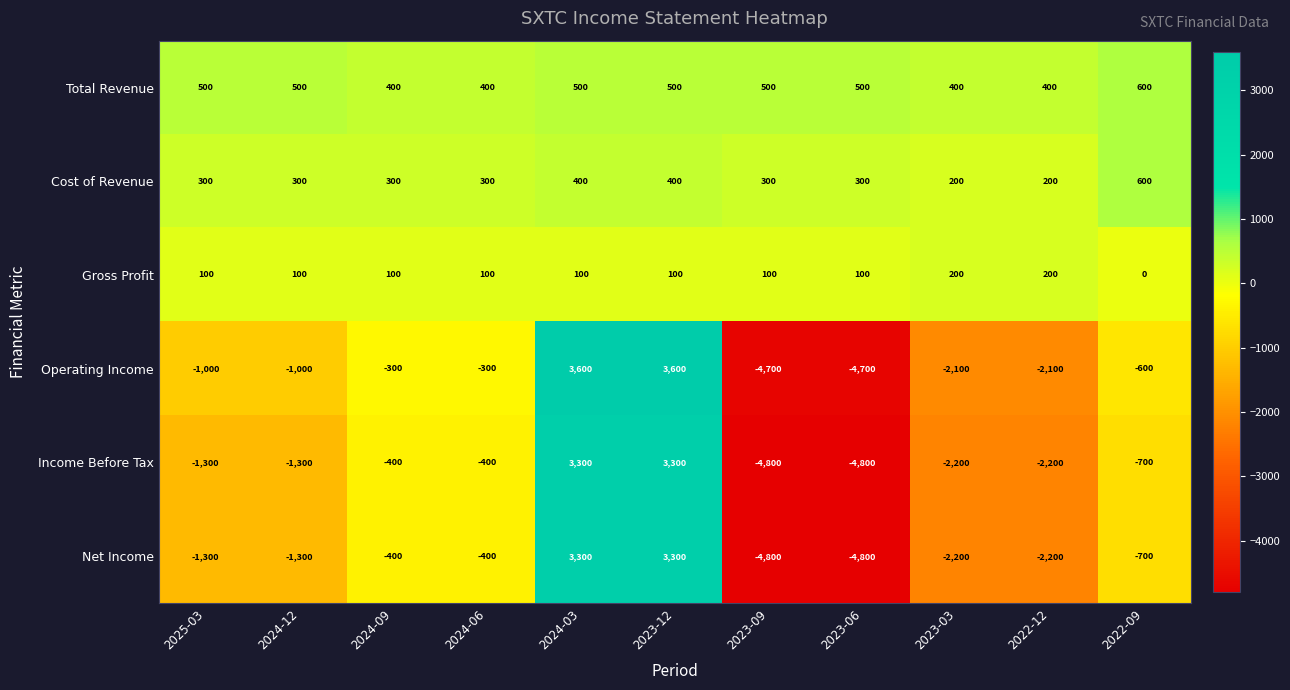

Count the Cost of Revenue values in the range 300 to 400.

8